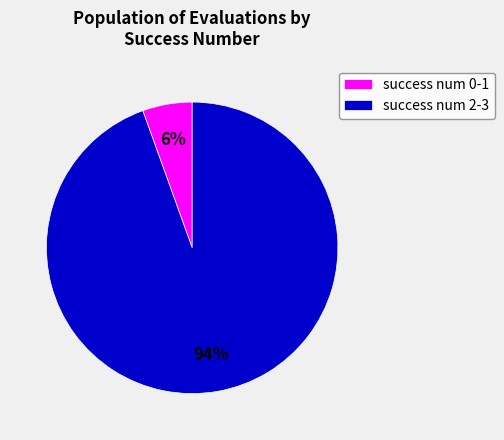

To the nearest percent, what is the combined percentage of success num 0-1 and success num 2-3?

100%